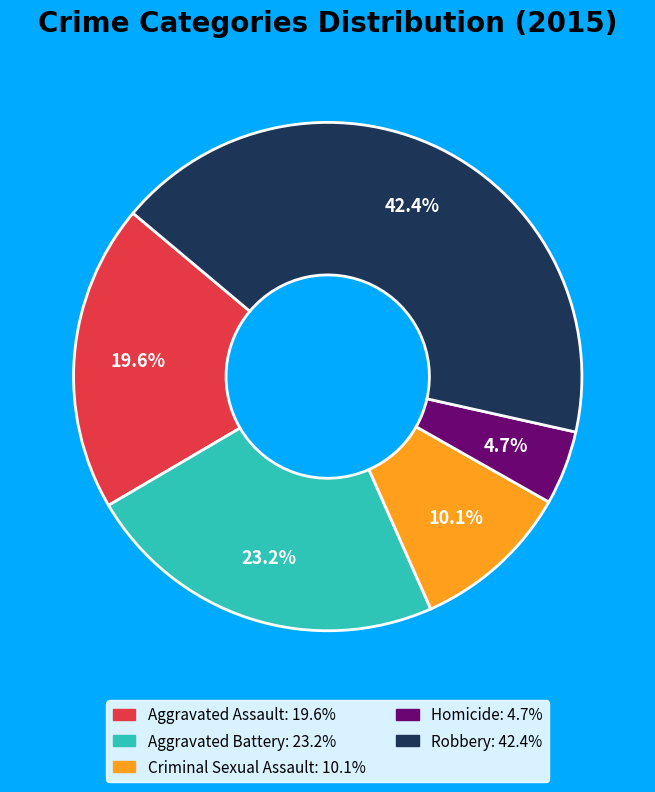

Does Criminal Sexual Assault account for over 50% of the chart?

No